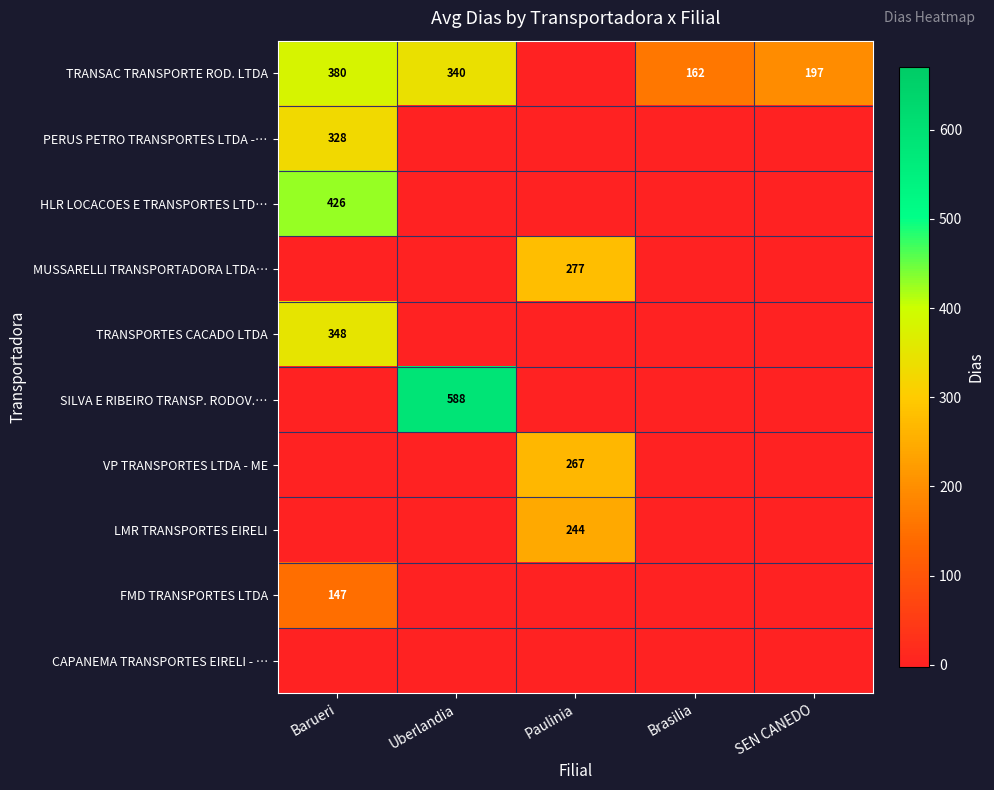

The value of SILVA E RIBEIRO TRANSP. RODOV.… at Uberlandia is 588. True or false?

True